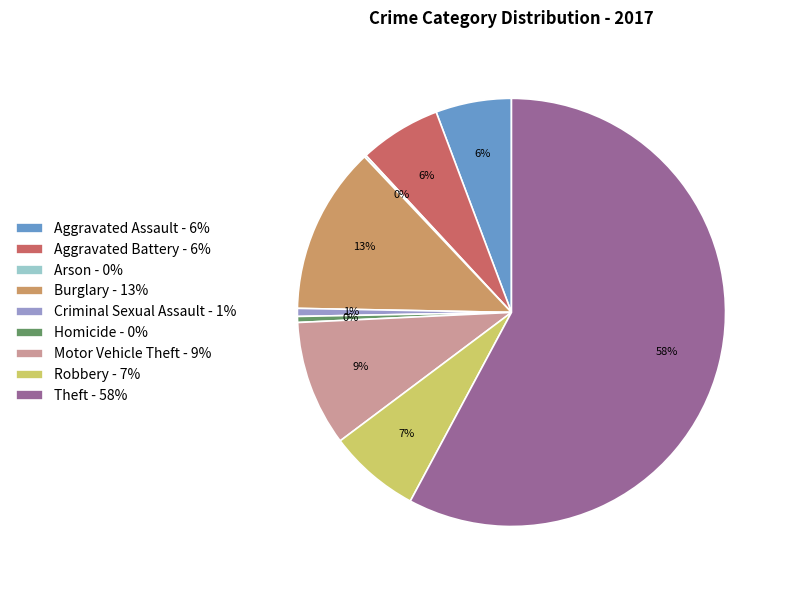

Do Motor Vehicle Theft - 9% and Aggravated Battery - 6% together represent more than half of the pie?

No